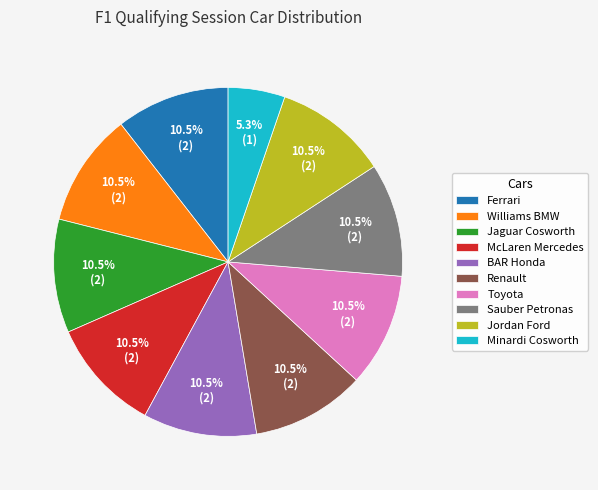

The Jaguar Cosworth slice represents 1% of the pie. True or false?

False